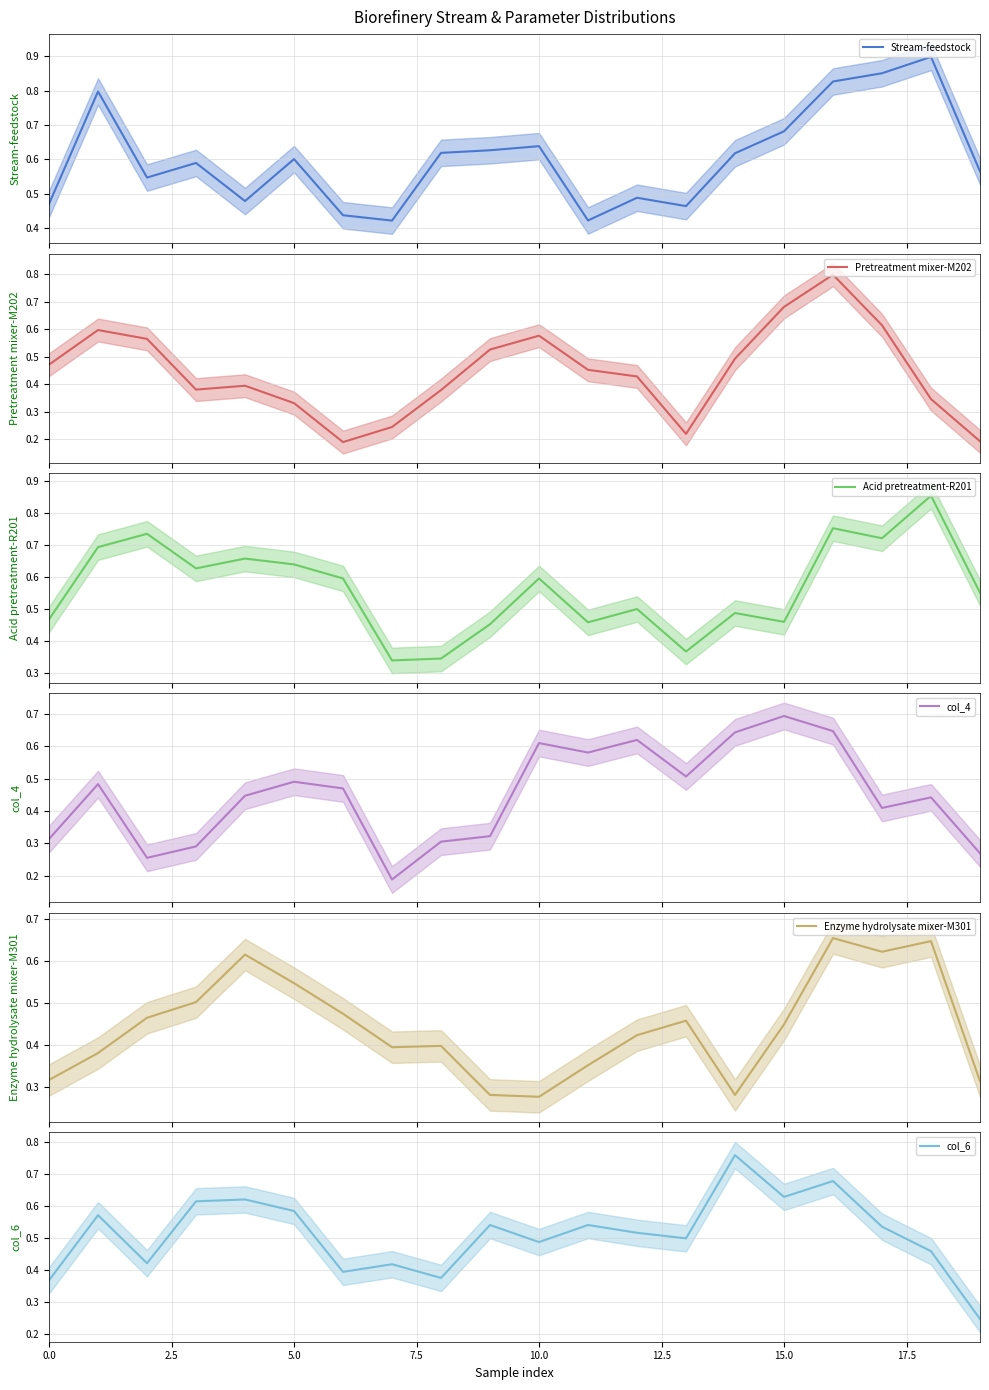

What is the total value across all series at 0.0?

2.4